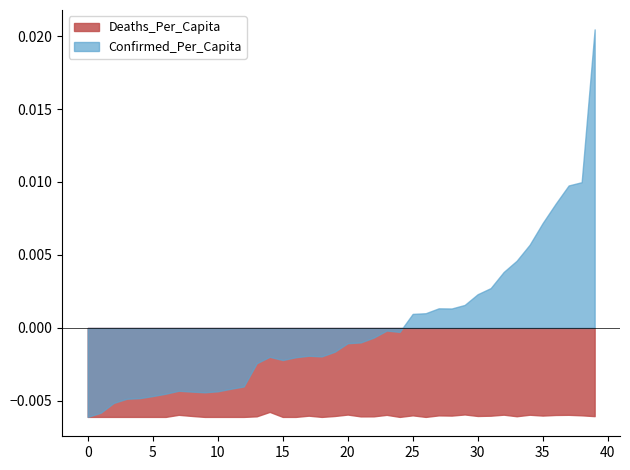

Which series has the largest total across all categories?

Confirmed_Per_Capita